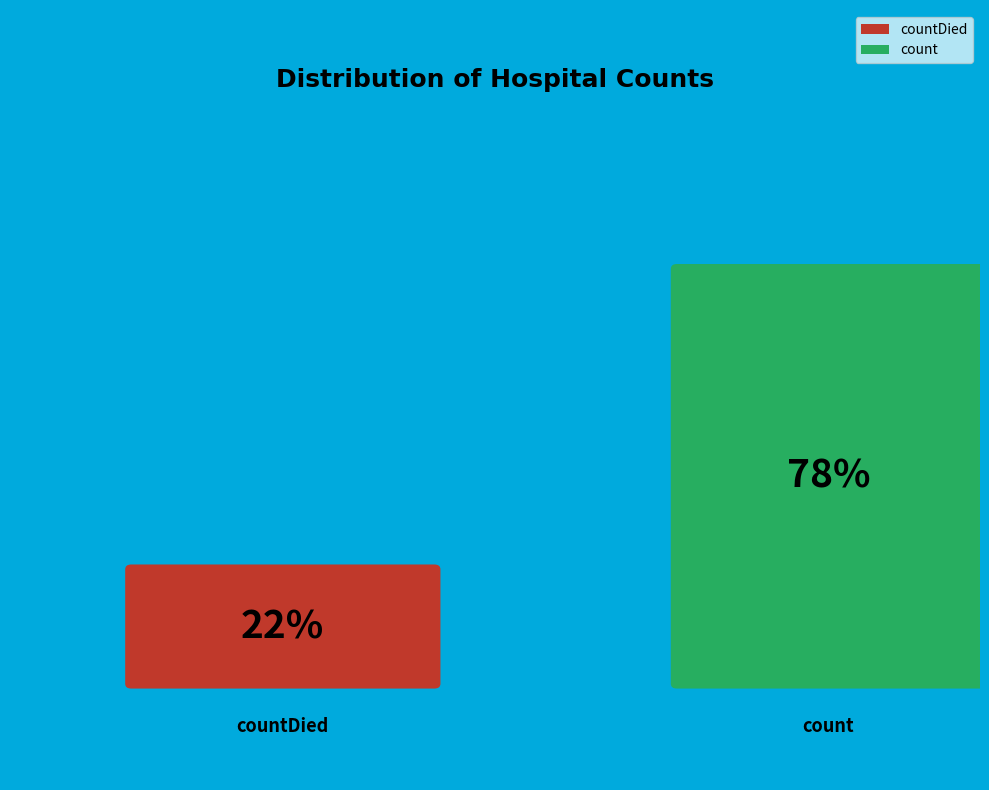

Is it true that countCurrent is 0% of the pie?

True